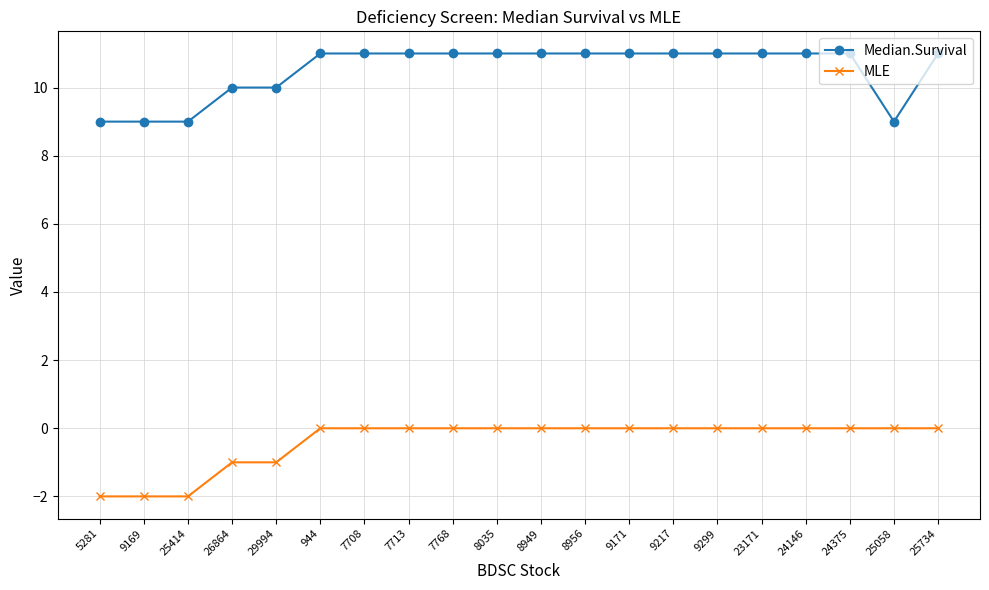

What is the difference between the highest and lowest values at 26864?

11